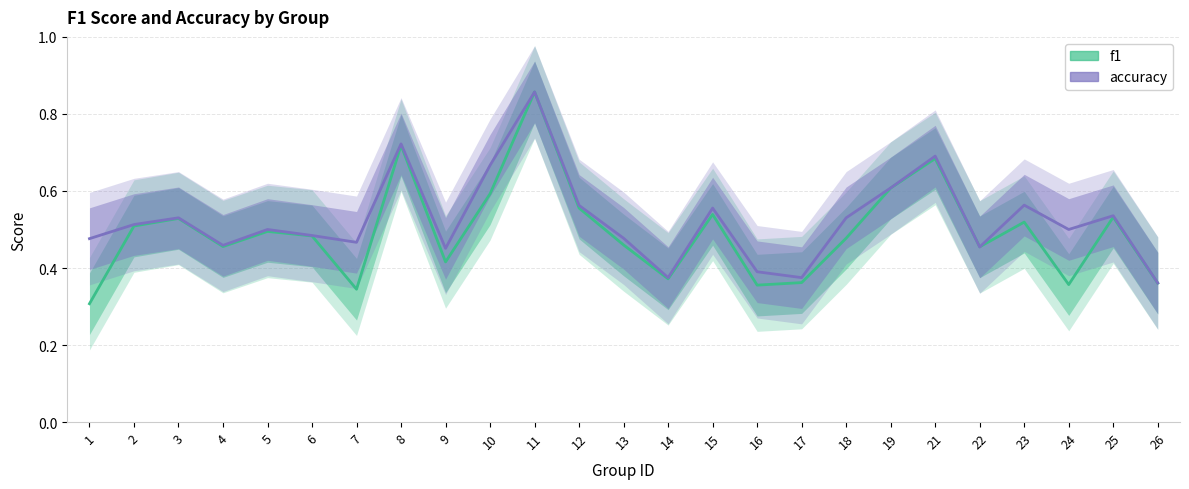

Read the f1 value at 7.

0.3